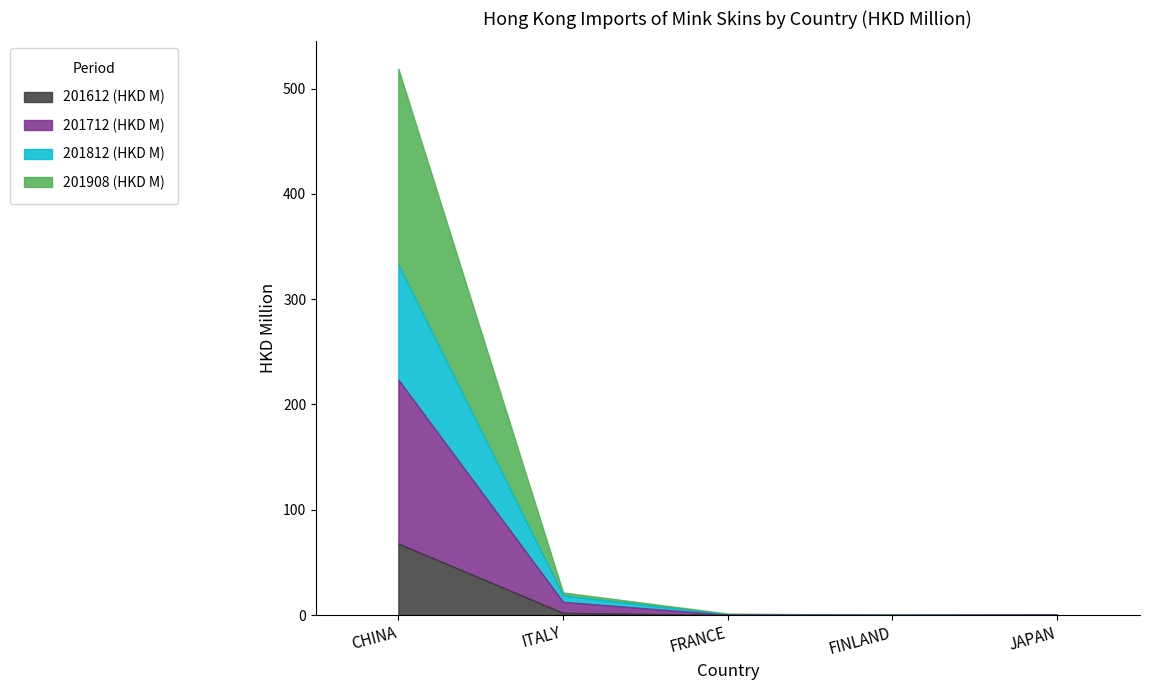

True or false: 201812 (HKD M) has a value of 0.1 at FINLAND.

True